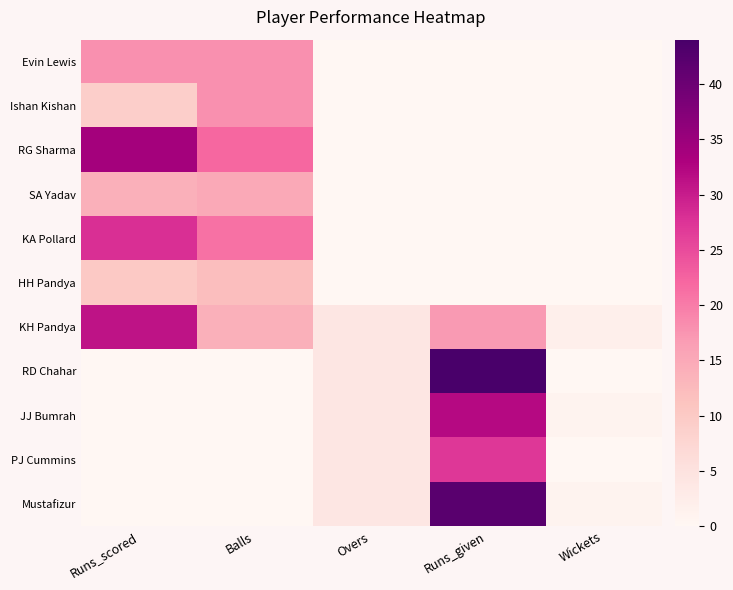

At how many categories does at least one series exceed 16?

3